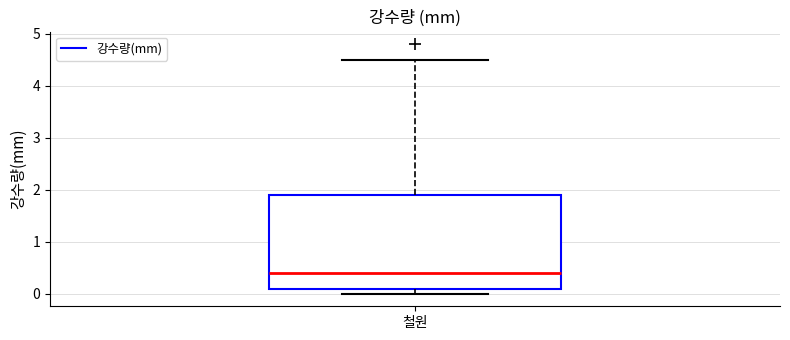

Where does the median line of the box for 철원 sit on the y-axis? The values are not printed on the chart, so give them approximately, as read against the axis.

0.4